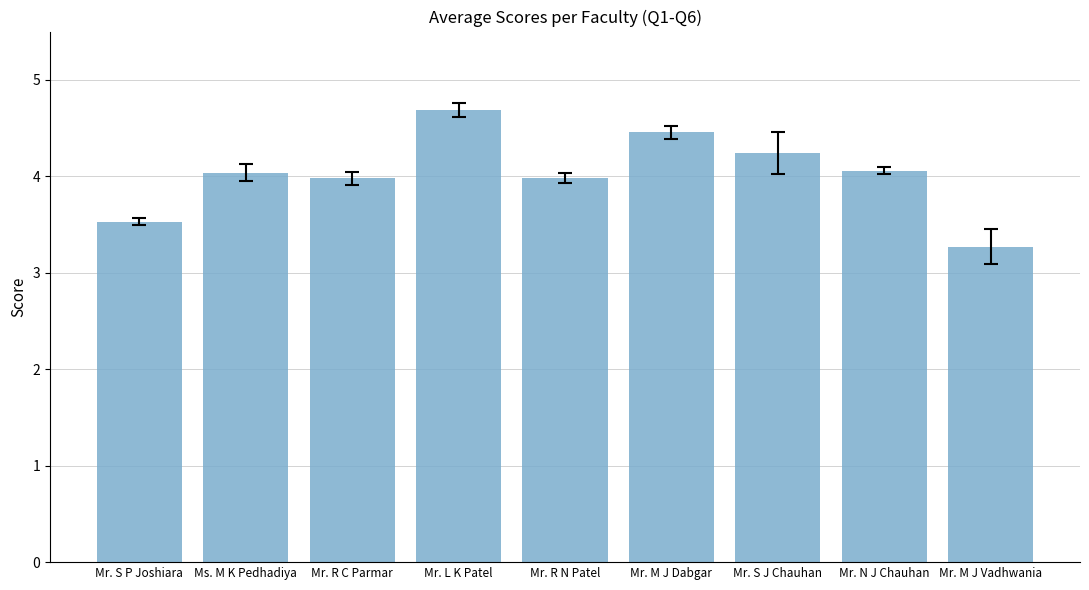

Does the chart contain any negative values?

No